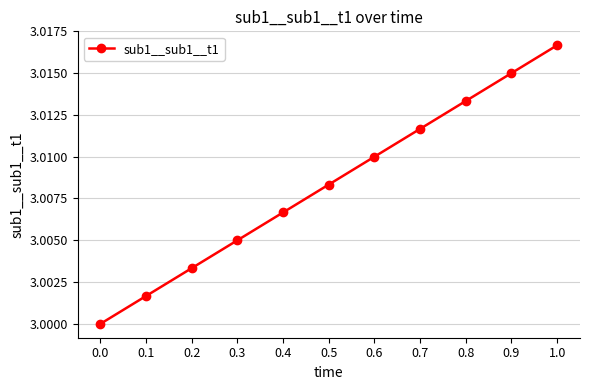

What position from the left is 1.0?

11